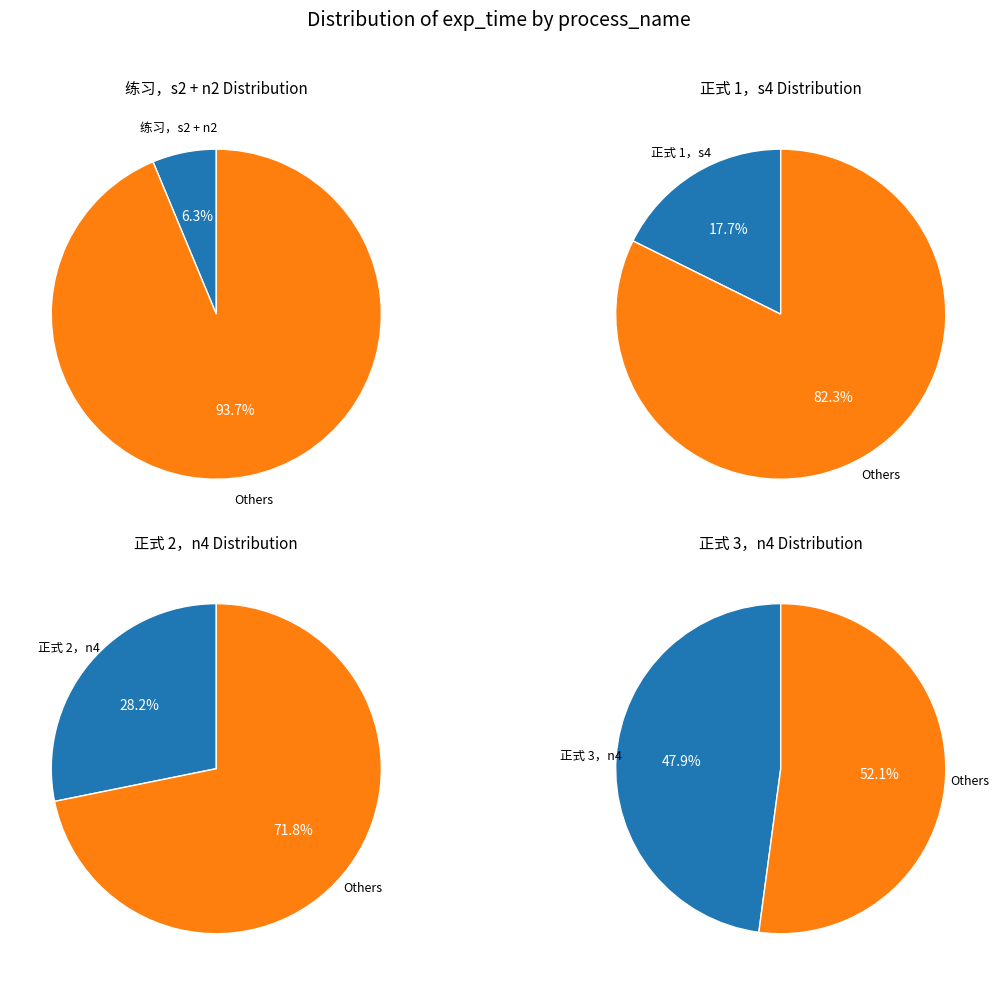

Which slice is the largest?

正式 3，n4